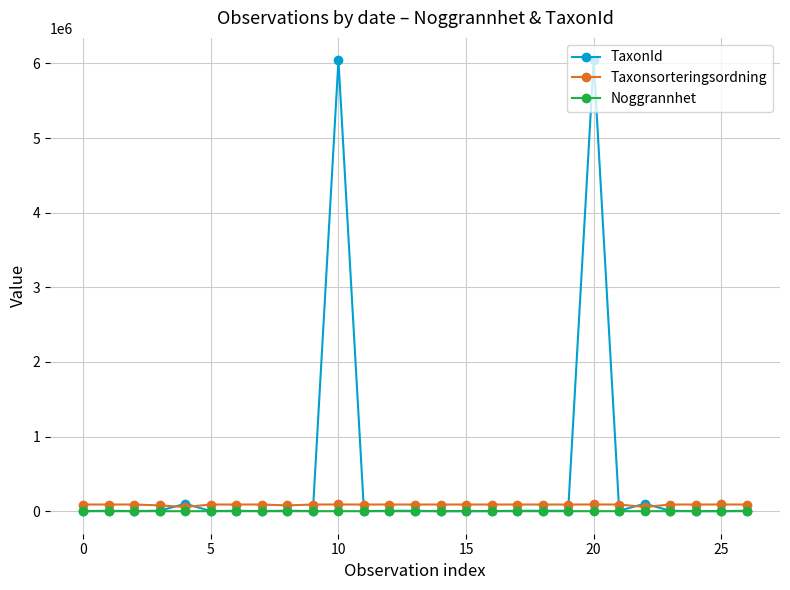

True or false: Taxonsorteringsordning has more than 2 points higher than both neighbors.

True